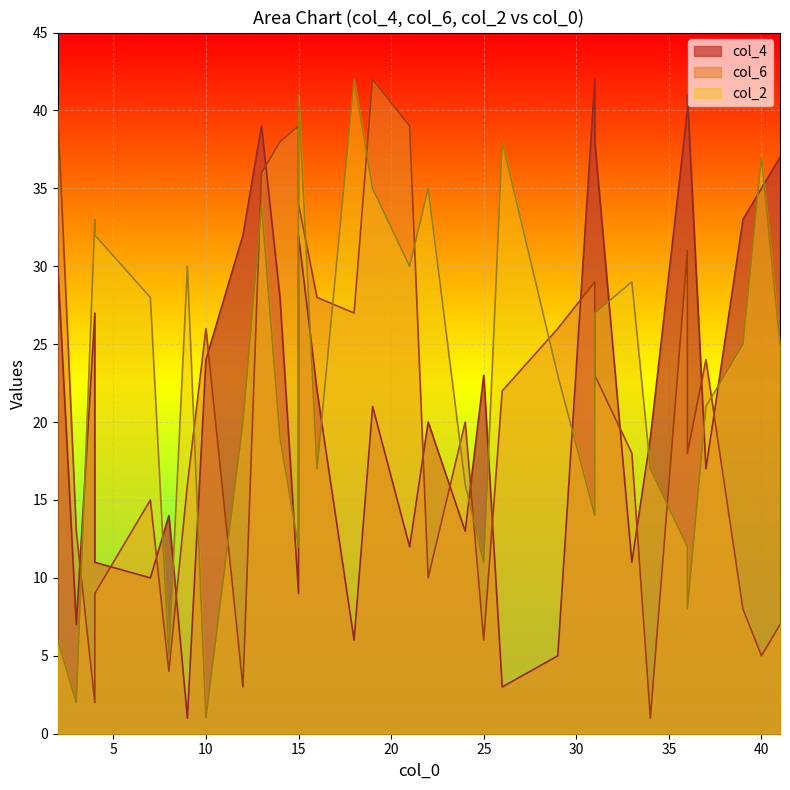

What is the minimum value for col_6?

1